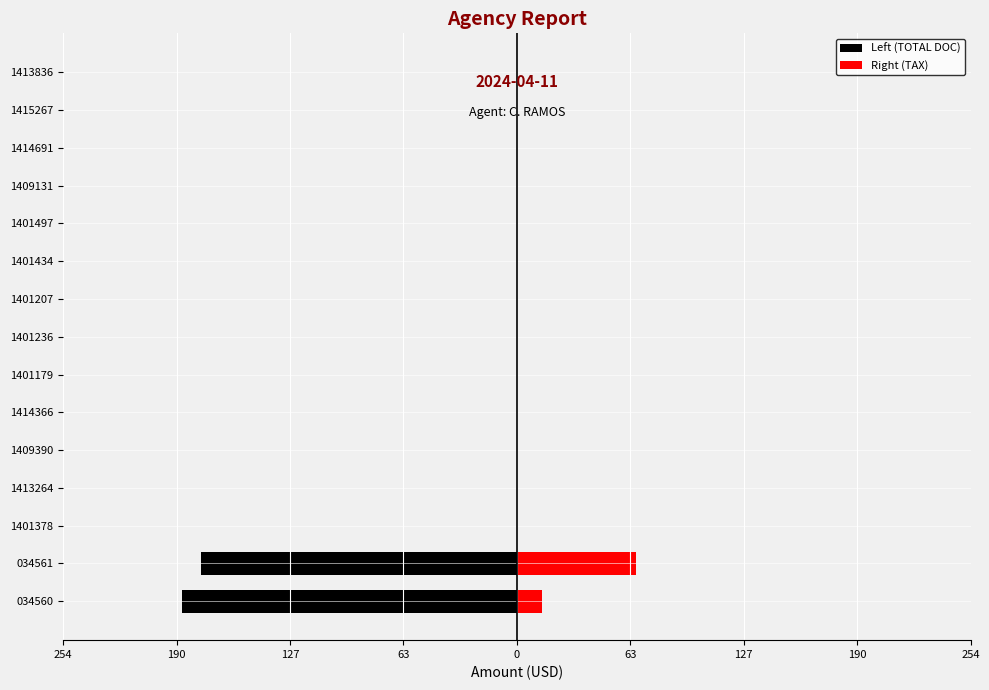

Are the bars horizontal?

Yes